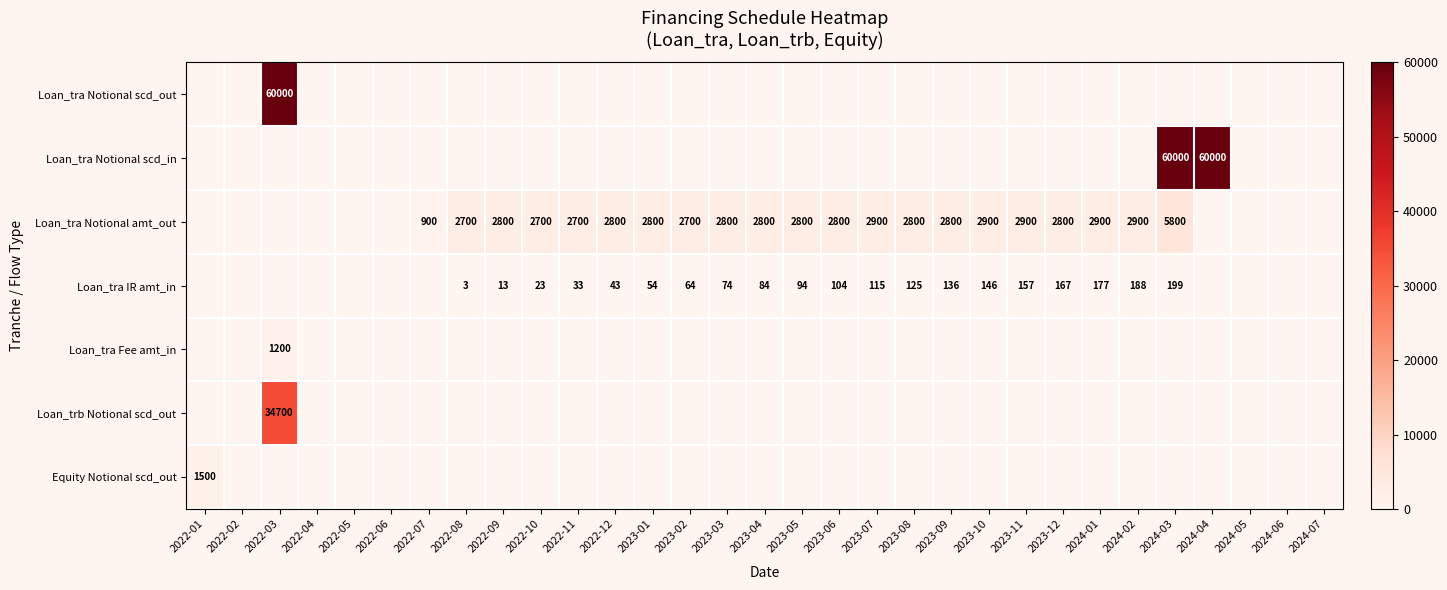

The value of Loan_tra IR amt_in at 2023-06 is 183. True or false?

False